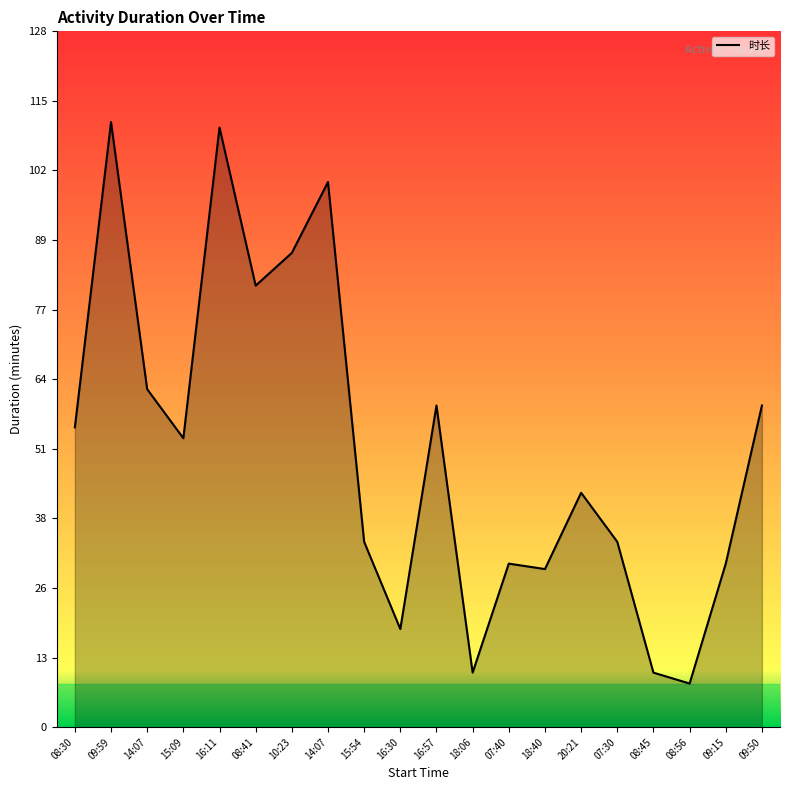

At which label is the value closest to 59?

16:57